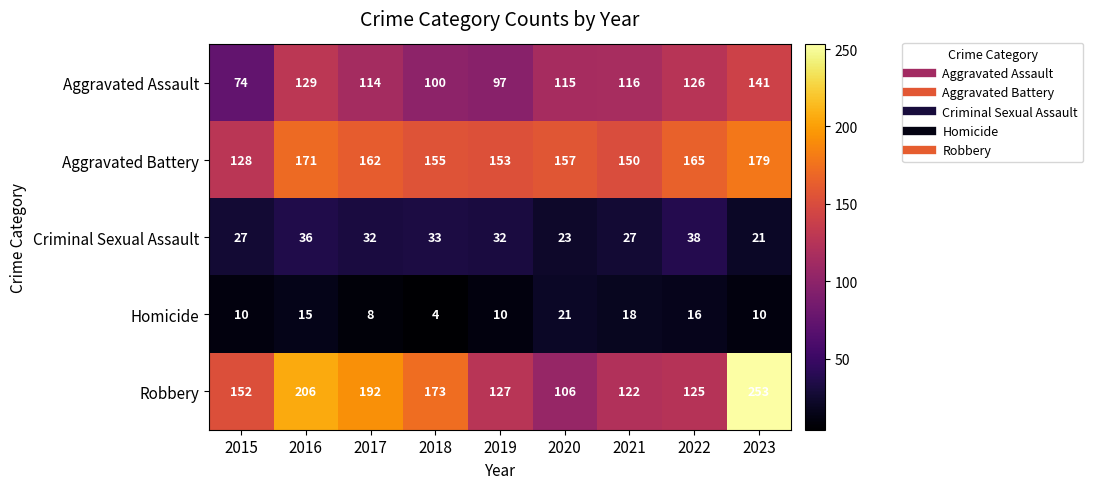

Where is Robbery nearest to the value 179?

2018